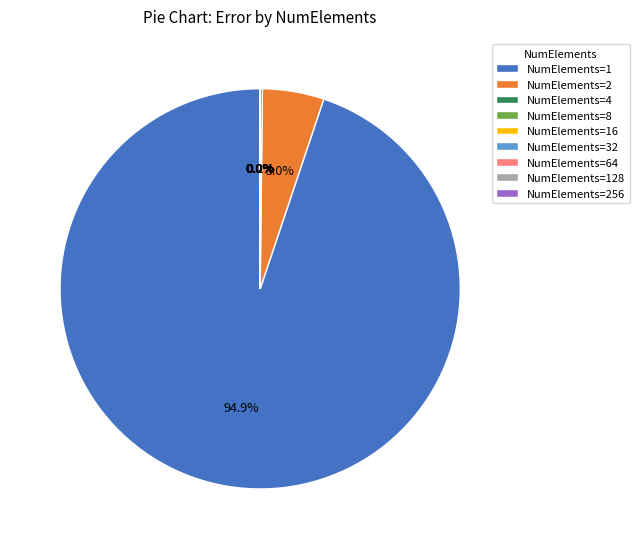

Does 1 represent more than half of the total?

Yes